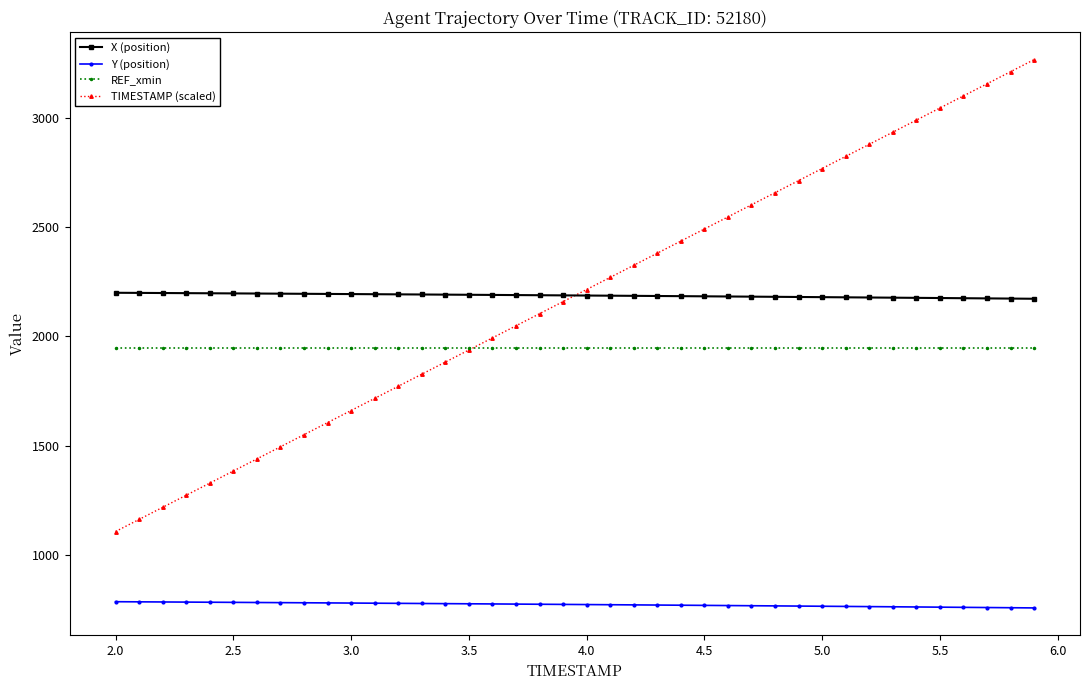

Which series has the largest range (max minus min)?

TIMESTAMP (scaled)